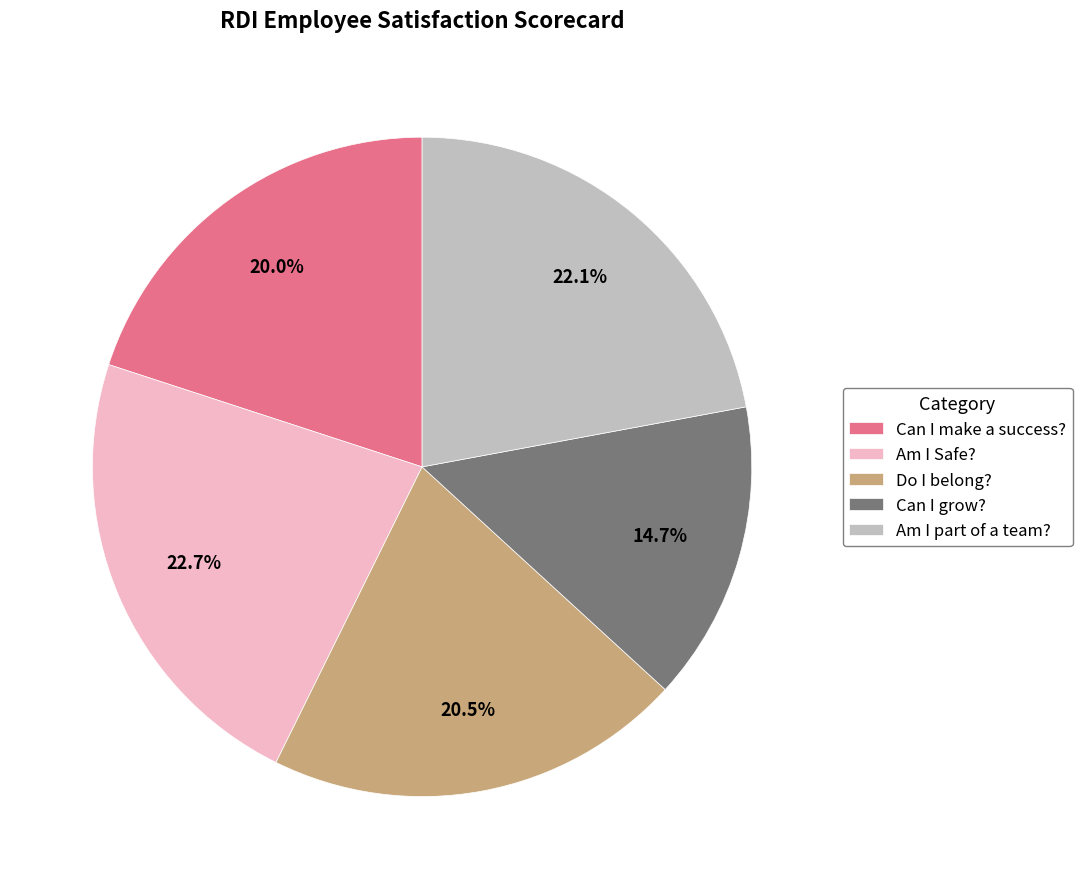

Between Am I part of a team? and Am I Safe?, which is larger?

Am I Safe?